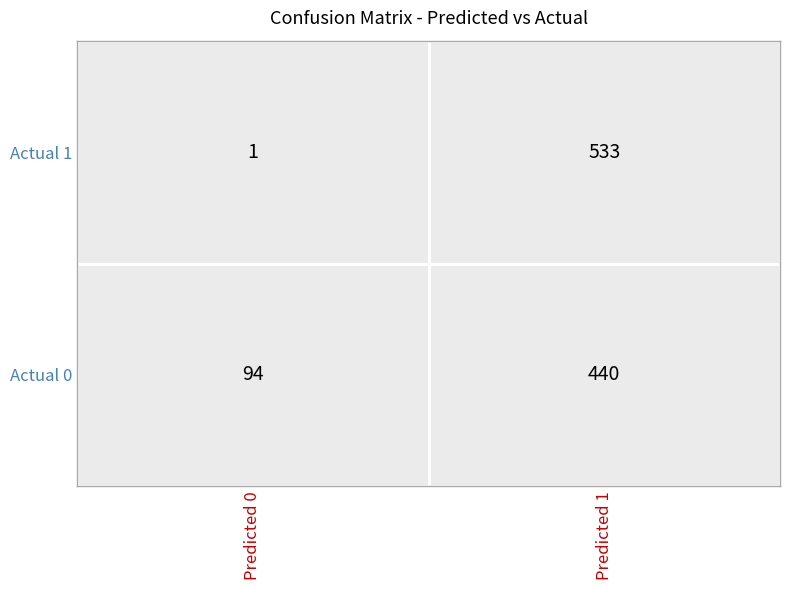

At which category is the sum across all series the highest?

Predicted 1